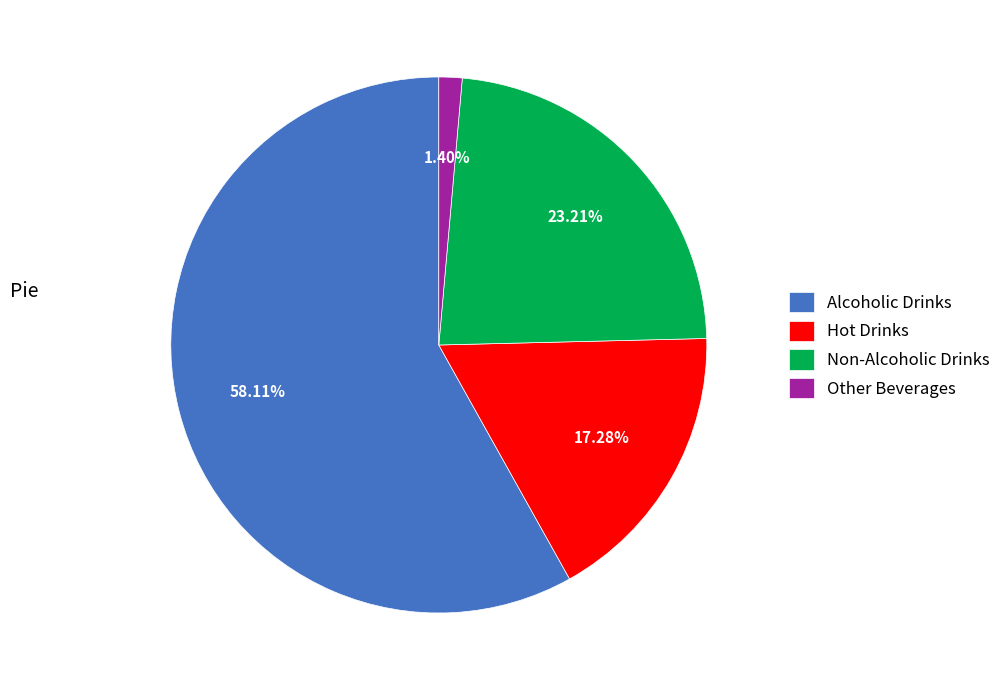

Which slice is the smallest?

Other Beverages